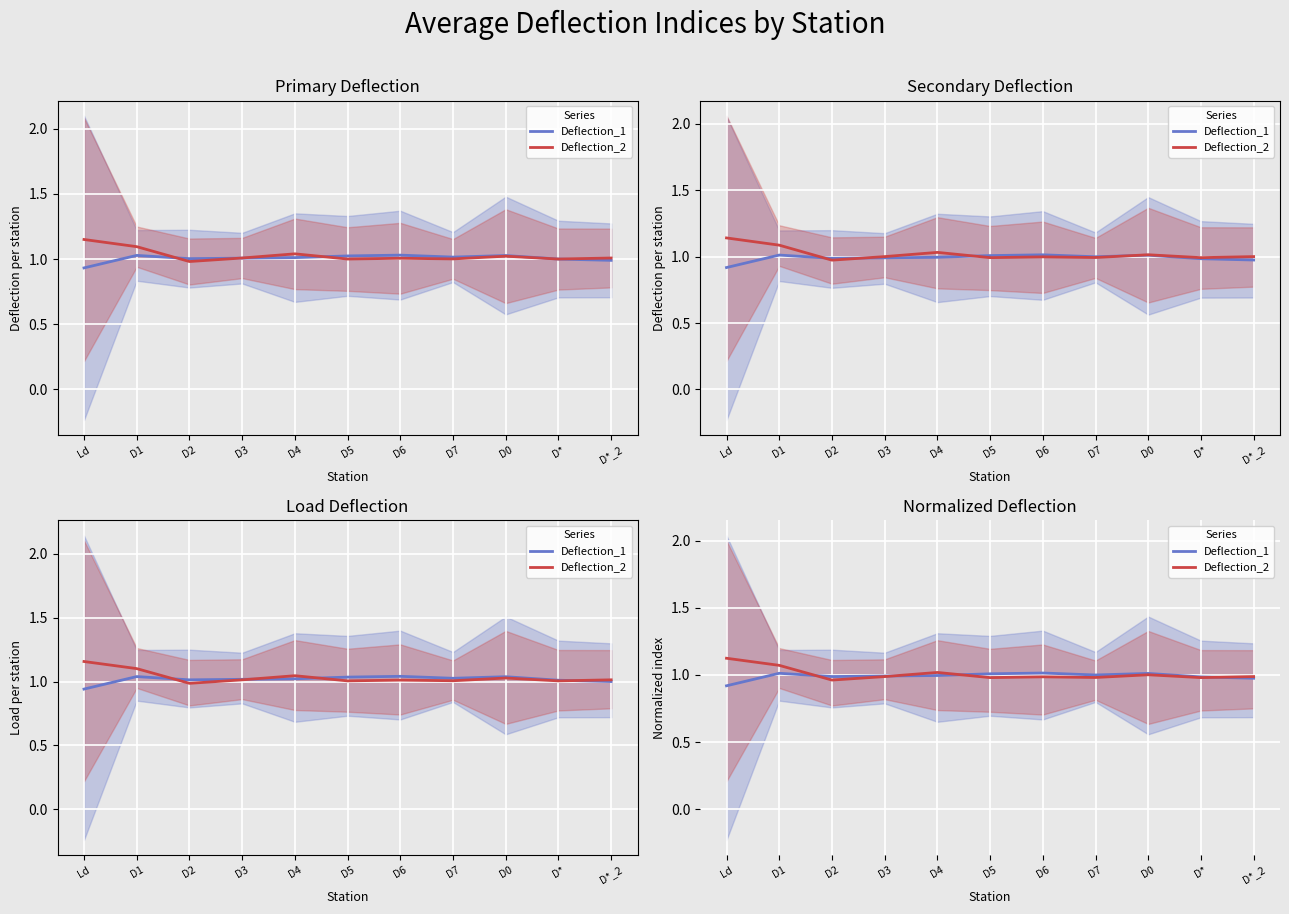

Reading right to left, transcribe all the data shown in this chart.

Deflection_1: D*_2=1.0	D*=1.0	D0=1.0	D7=1.0	D6=1.0	D5=1.0	D4=1.0	D3=1.0	D2=1.0	D1=1.0	Ld=0.9
Deflection_2: D*_2=1.0	D*=1.0	D0=1.0	D7=1.0	D6=1.0	D5=1.0	D4=1.0	D3=1.0	D2=1.0	D1=1.1	Ld=1.1